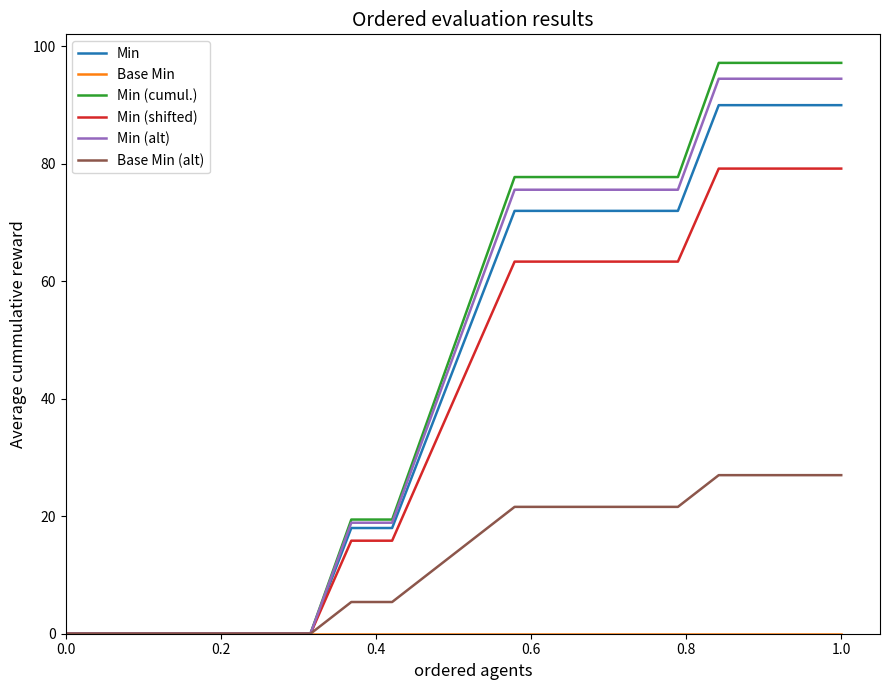

Which series has the widest spread of values?

Min (cumul.)